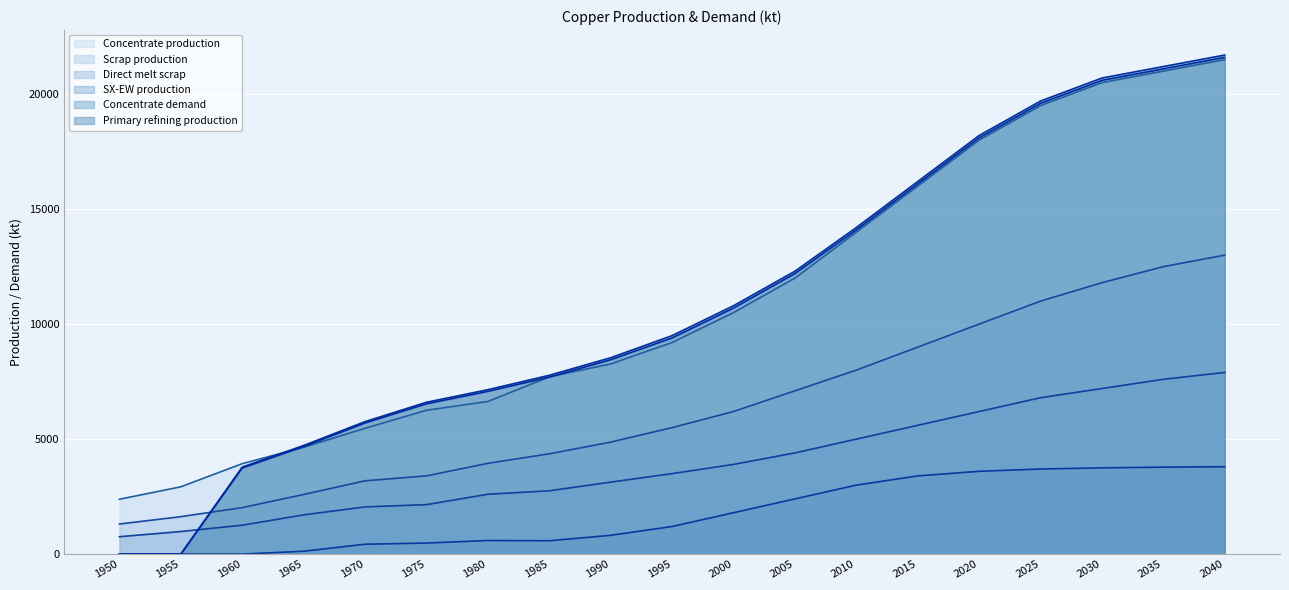

True or false: Direct melt scrap and SX-EW production cross at least once.

False